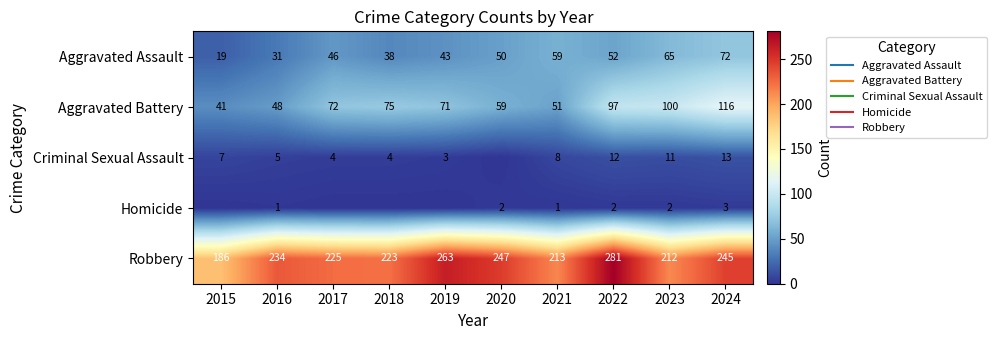

Rank the categories by Aggravated Assault value from highest to lowest.

2024, 2023, 2021, 2022, 2020, 2017, 2019, 2018, 2016, 2015